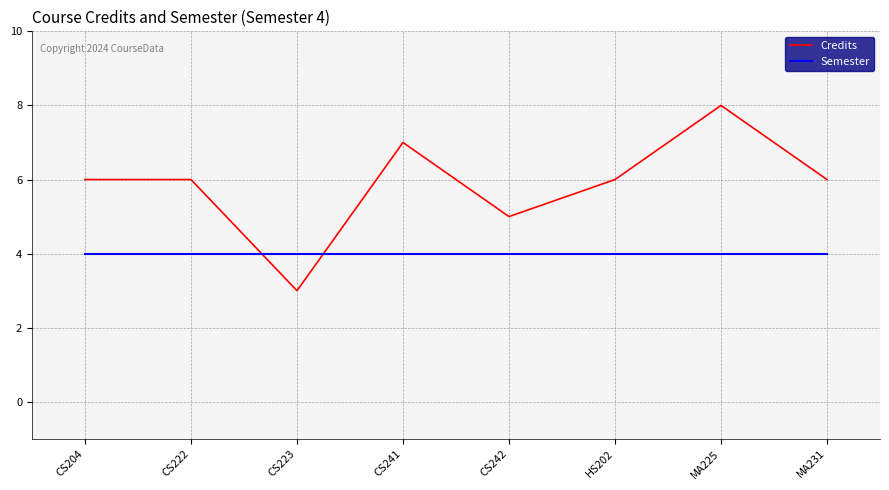

Which series has the largest total across all categories?

Credits